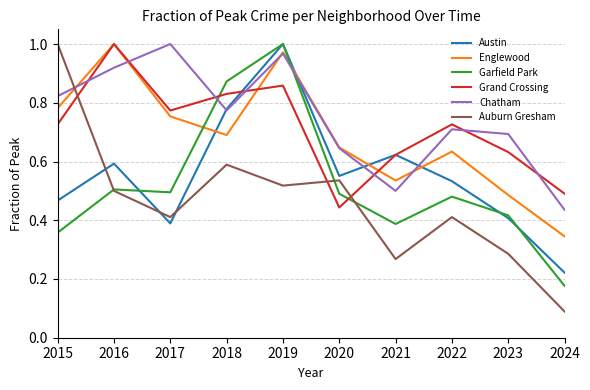

What is the sum of all Grand Crossing values?

7.1